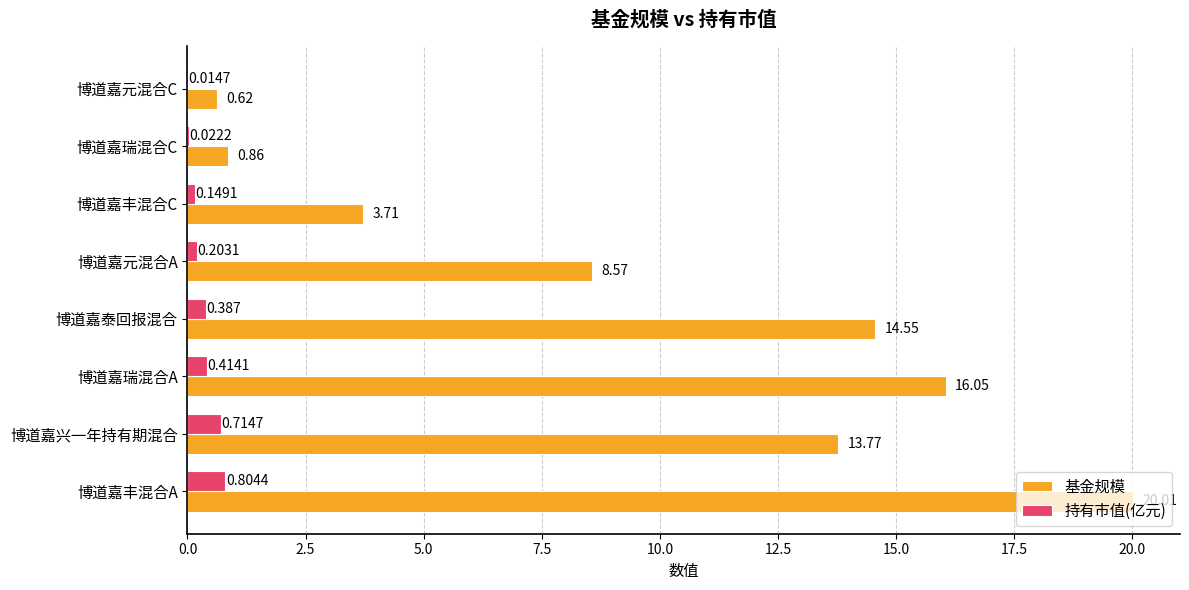

At which label does 基金规模 reach its peak?

博道嘉丰混合A